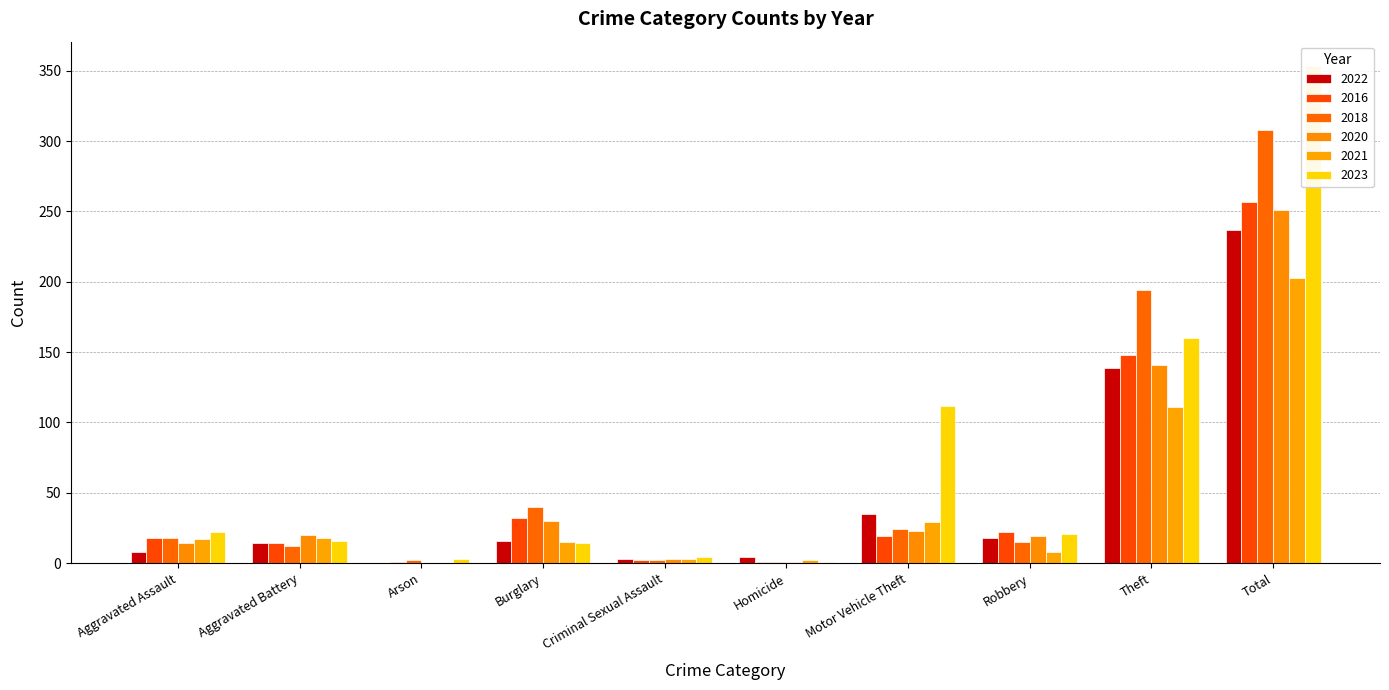

Reading right to left, extract all data points from this chart.

2022: 237	139	18	35	4	3	16	0	14	8
2016: 257	148	22	19	1	2	32	1	14	18
2018: 308	194	15	24	1	2	40	2	12	18
2020: 251	141	19	23	1	3	30	0	20	14
2021: 203	111	8	29	2	3	15	0	18	17
2023: 353	160	21	112	1	4	14	3	16	22